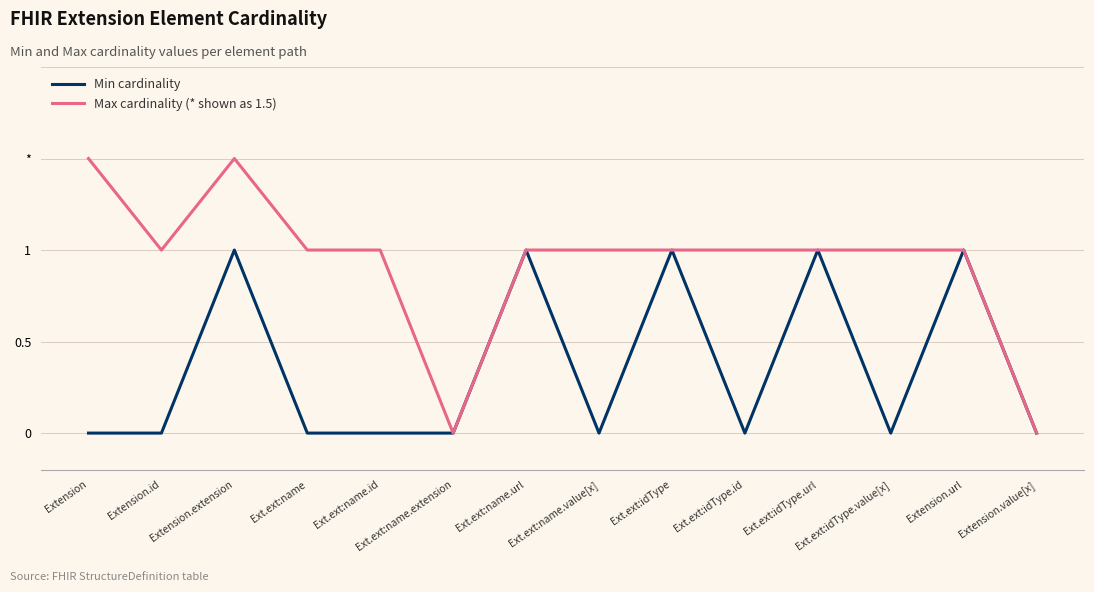

The Max cardinality (* shown as 1.5) series shows 1.7 at Ext.ext:idType. True or false?

False